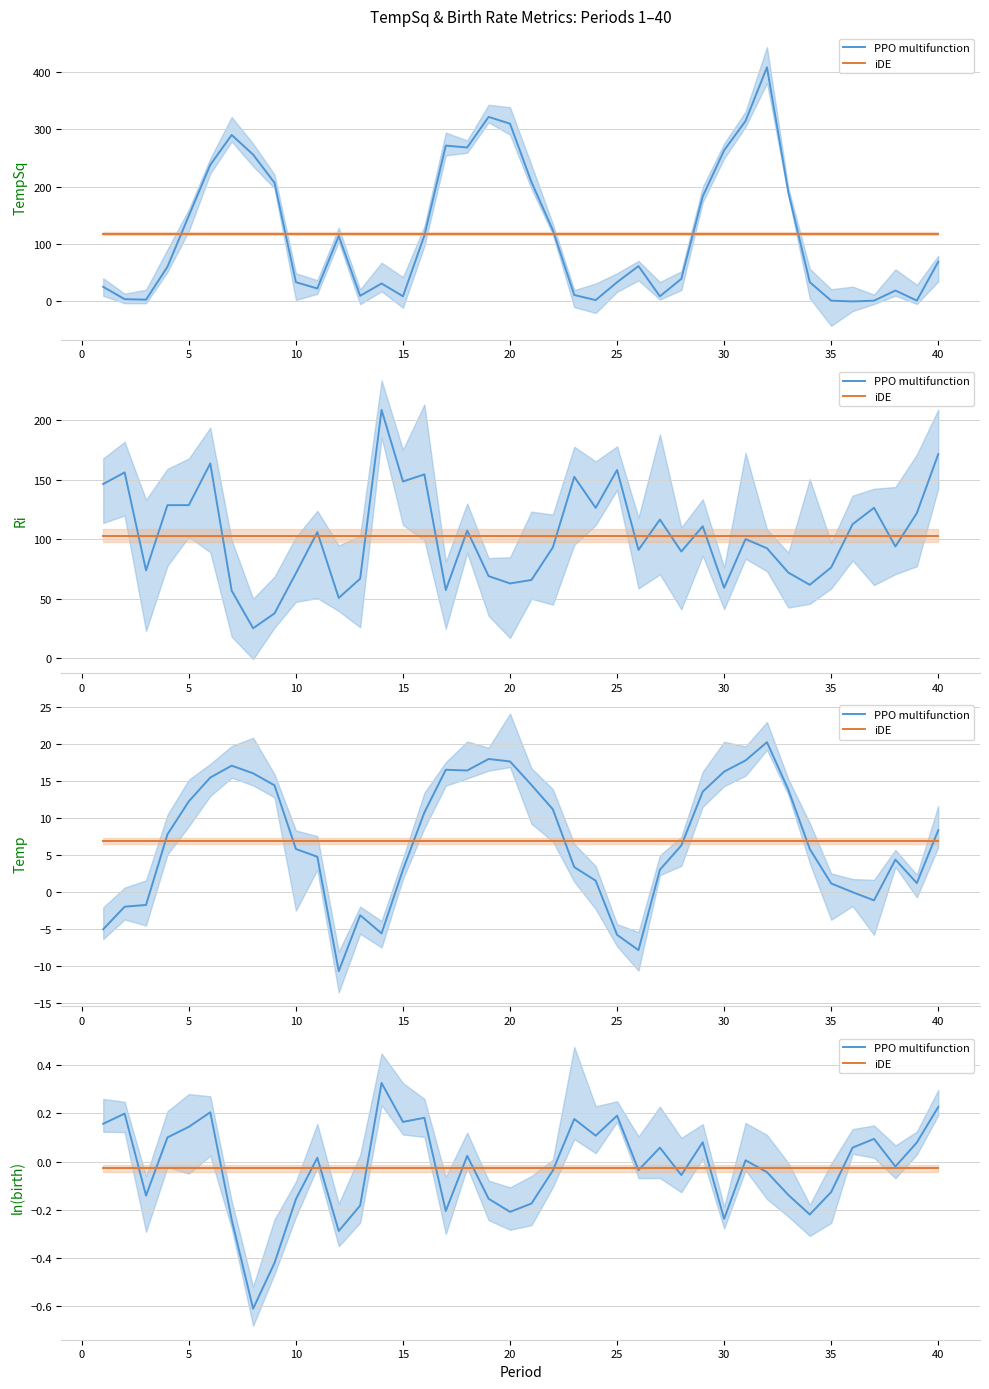

The iDE series shows -0.0 at 38. True or false?

False